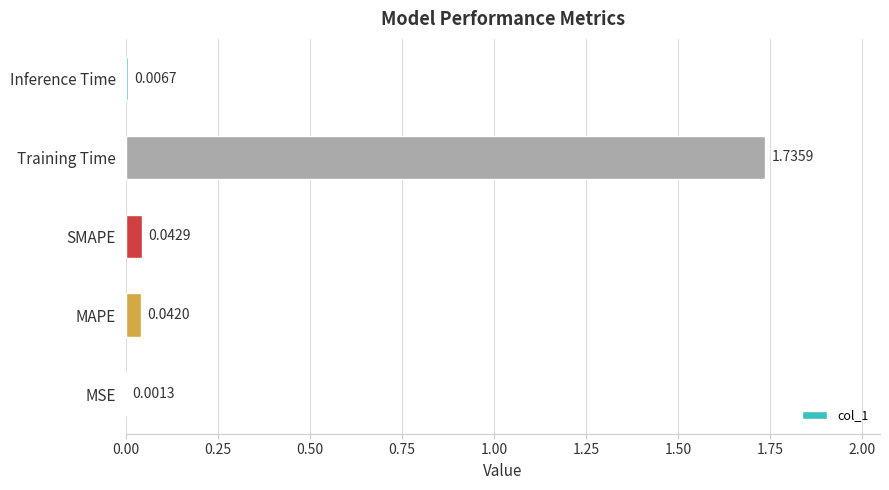

What is the sum of all values?

1.8